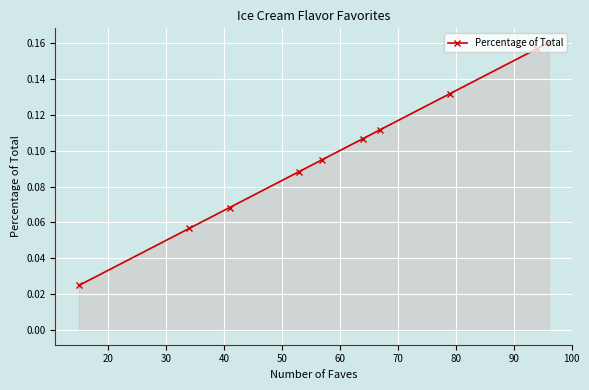

What is the sum of all values?

1.0